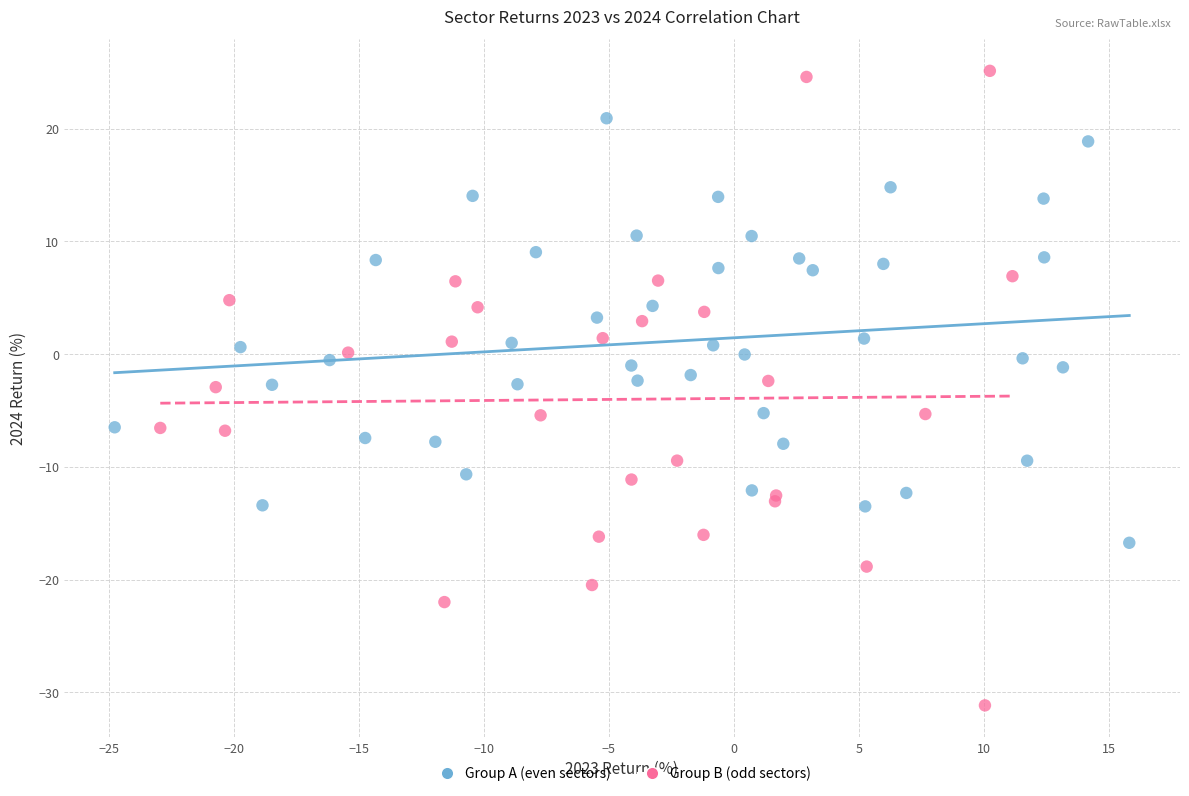

Which series contains the lowest Y value?

Group B (odd sectors)